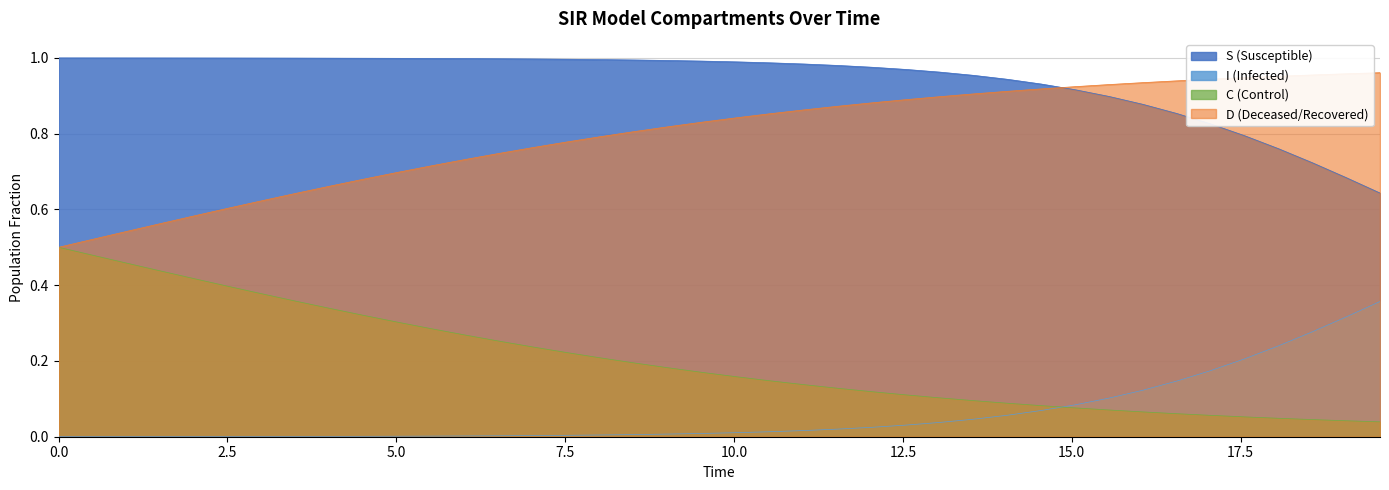

List the series in order of their overall mean, highest first.

S (Susceptible), D (Deceased/Recovered), C (Control), I (Infected)